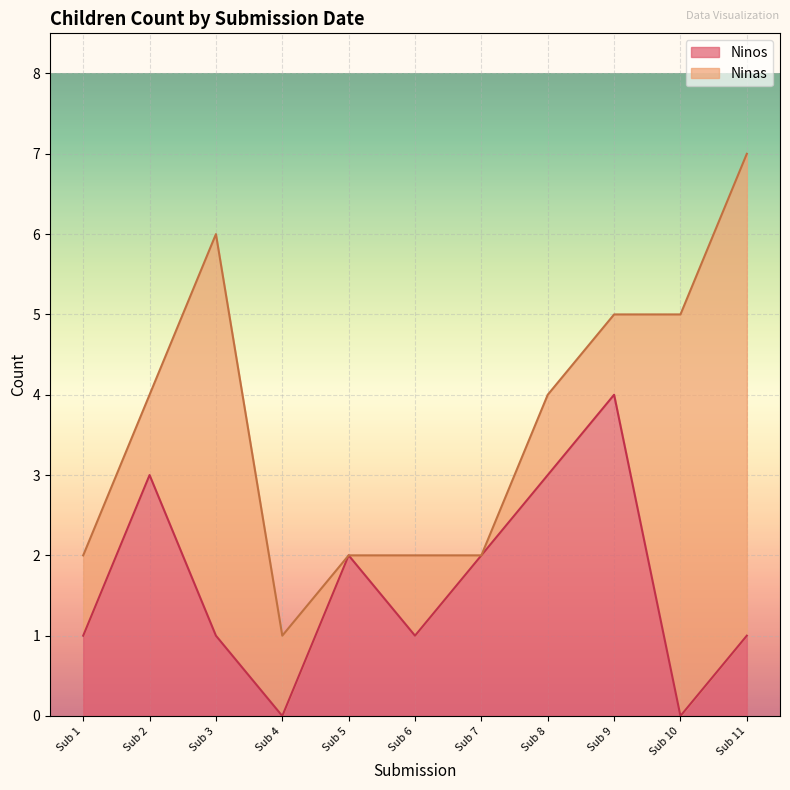

What is the total value across all series at Sub 8?

4